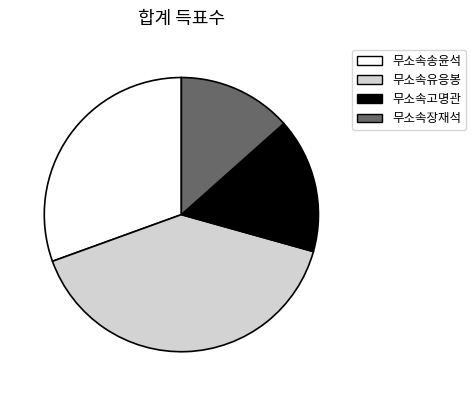

How many slices are in this pie chart?

4